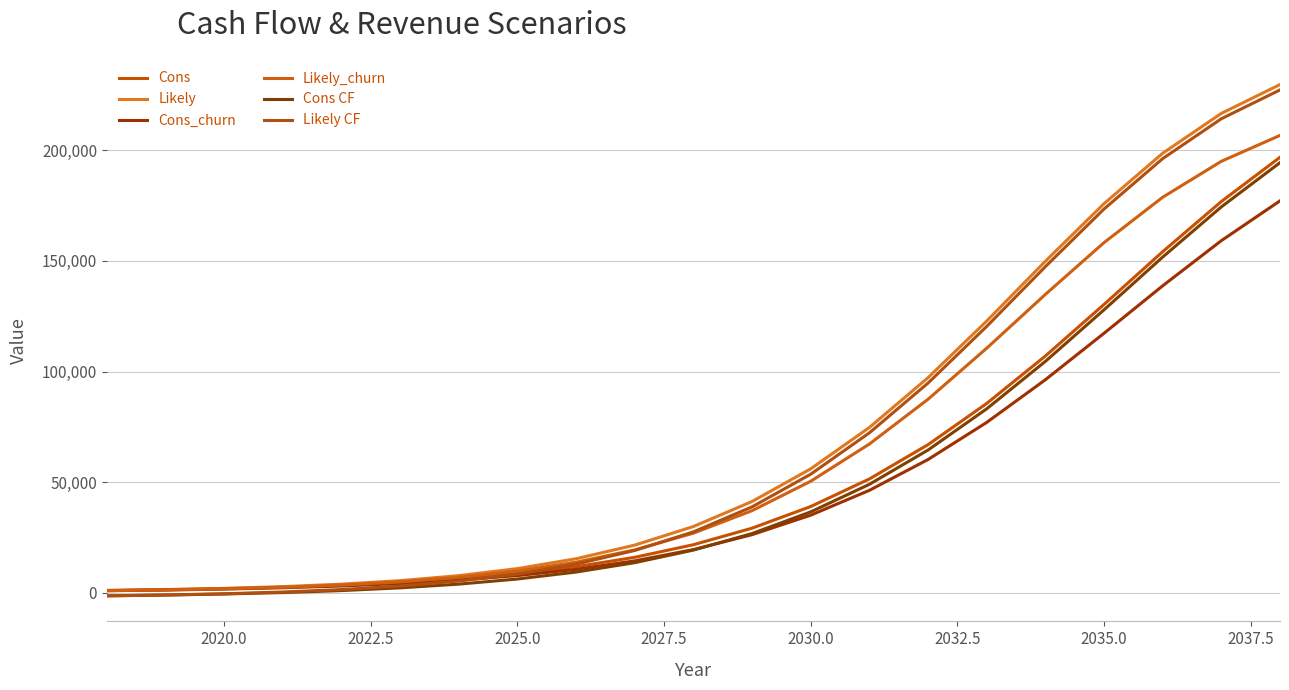

Reading left to right, extract all data points from this chart.

Cons: 998.4	1334.4	1824.0	2467.2	3369.6	4598.4	6292.8	8601.6	11745.6	15988.8	21681.6	29164.8	38952.0	51422.4	66926.4	85564.8	107001.6	130329.6	154180.8	176865.6	196862.4
Likely: 998.4	1396.8	1920.0	2726.4	3844.8	5428.8	7689.6	10872.0	15336.0	21513.6	29918.4	41232.0	56001.6	74702.4	97214.4	122822.4	149851.2	175905.6	198686.4	216720.0	229747.2
Cons_churn: 888.0	1195.2	1622.4	2208.0	3009.6	4132.8	5635.2	7728.0	10555.2	14371.2	19488.0	26227.2	35044.8	46276.8	60211.2	76987.2	96283.2	117292.8	138753.6	159168.0	177172.8
Likely_churn: 888.0	1248.0	1708.8	2448.0	3446.4	4872.0	6916.8	9758.4	13776.0	19339.2	26913.6	37084.8	50390.4	67214.4	87465.6	110539.2	134860.8	158284.8	178795.2	195048.0	206755.2
Cons CF: -1430.1	-1094.1	-604.5	38.7	941.1	2169.9	3864.3	6173.1	9317.1	13560.3	19253.1	26736.3	36523.5	48993.9	64497.9	83136.3	104573.1	127901.1	151752.3	174437.1	194433.9
Likely CF: -1430.1	-1031.7	-508.5	297.9	1416.3	3000.3	5261.1	8443.5	12907.5	19085.1	27489.9	38803.5	53573.1	72273.9	94785.9	120393.9	147422.7	173477.1	196257.9	214291.5	227318.7